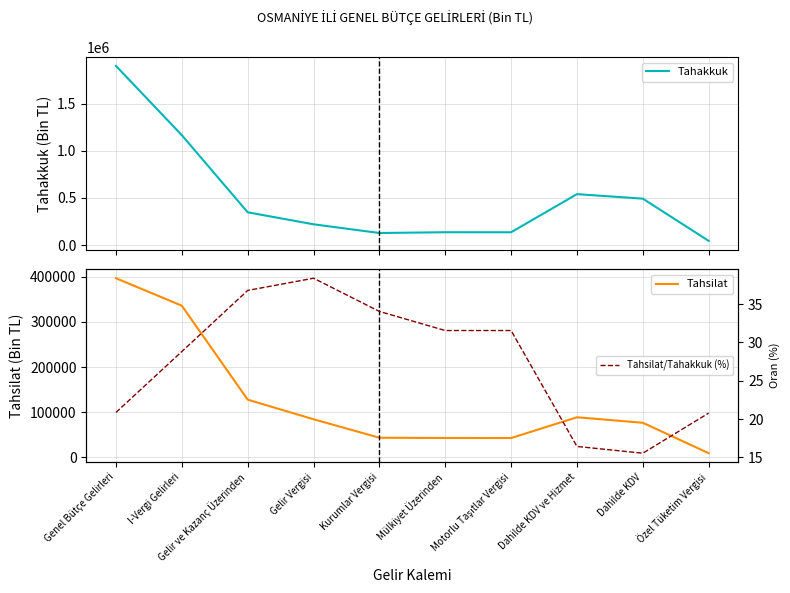

What is the value of the Tahakkuk point at the 8th from the left?

539962.0